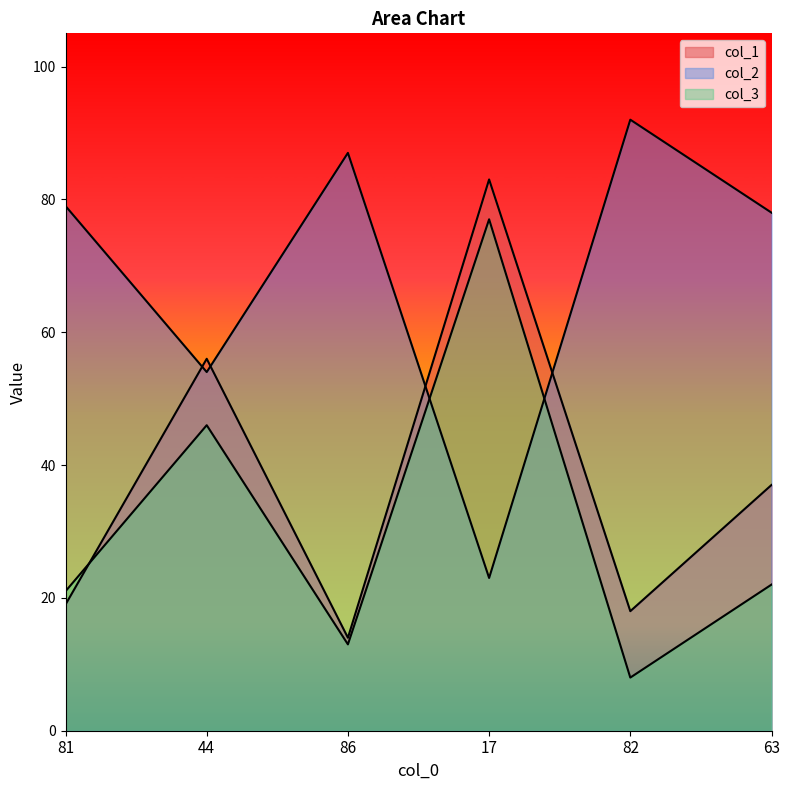

Does the chart have visible grid lines?

No